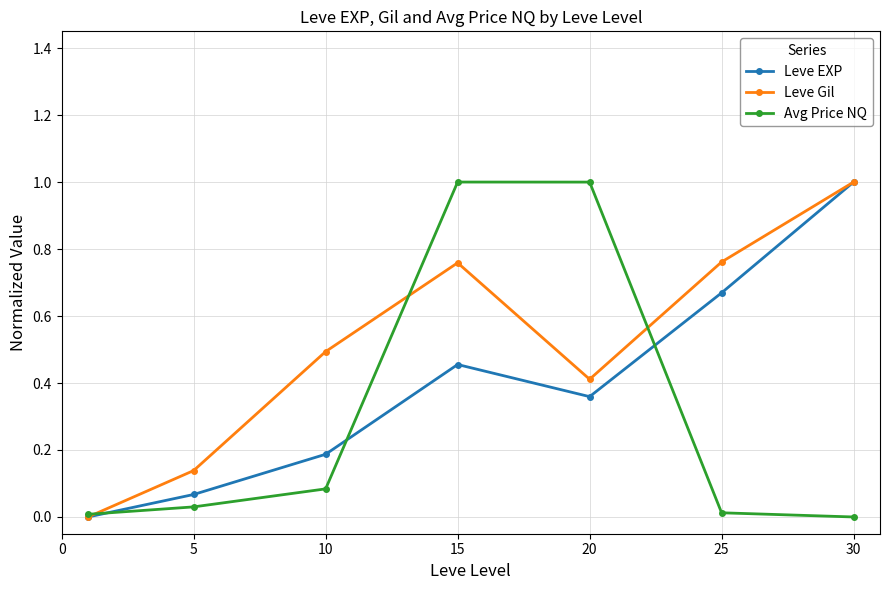

Is this an area chart (filled region under the line)?

No